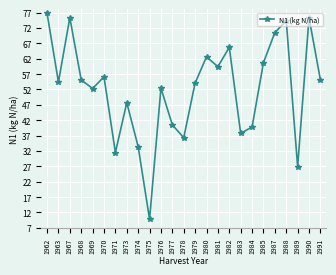

How many data points does each series have?

25